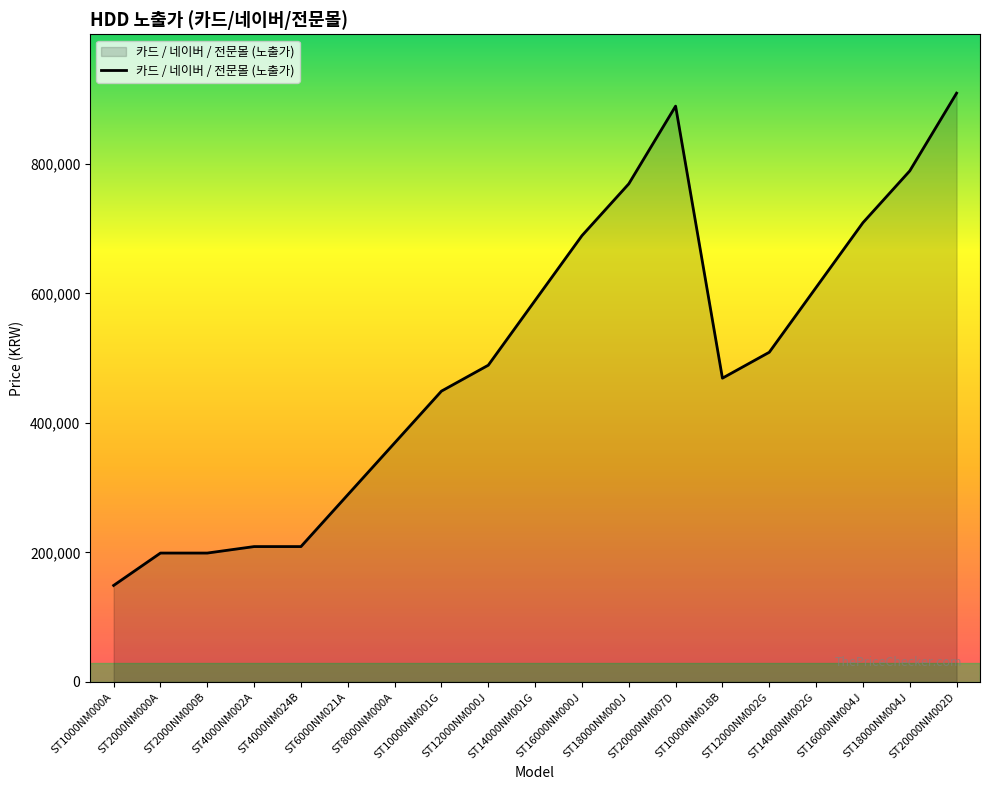

What is the maximum value shown in the chart?

909000